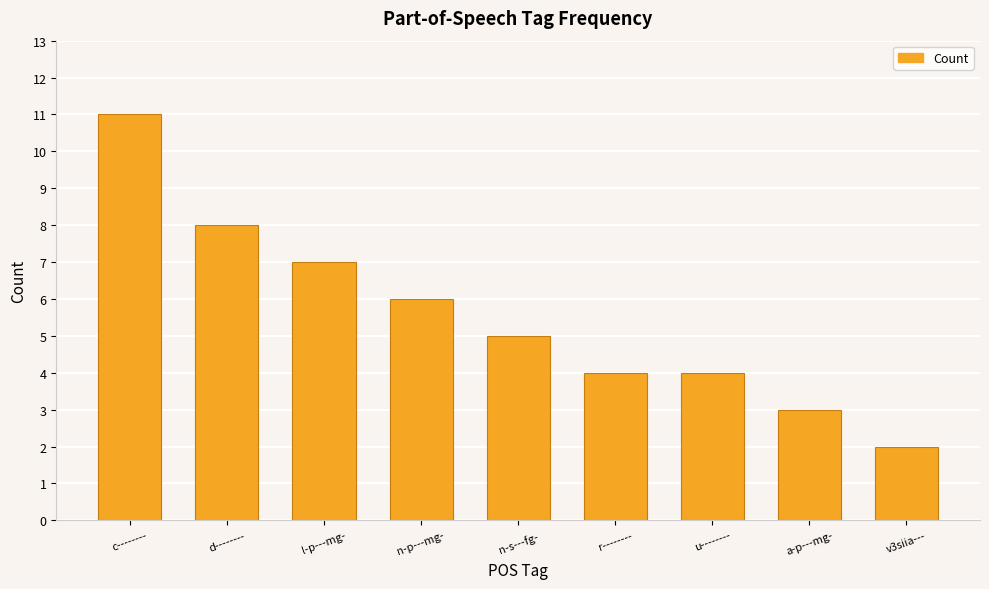

How many categories are shown in the chart?

9